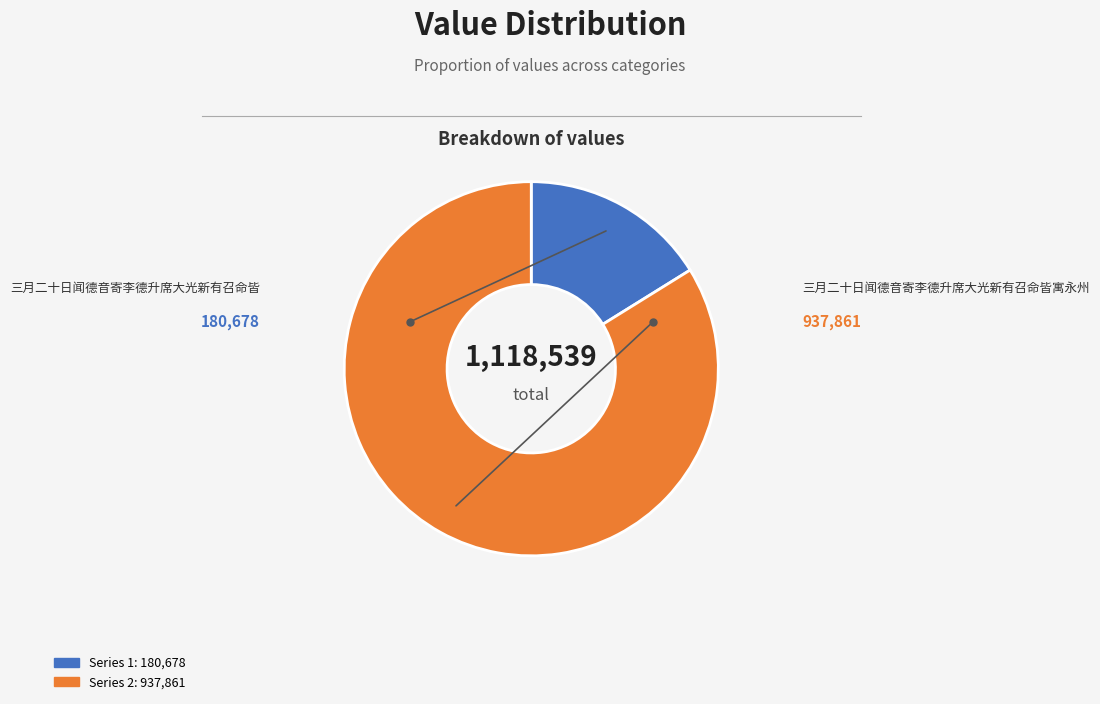

Is there any slice that represents more than half of the pie?

Yes